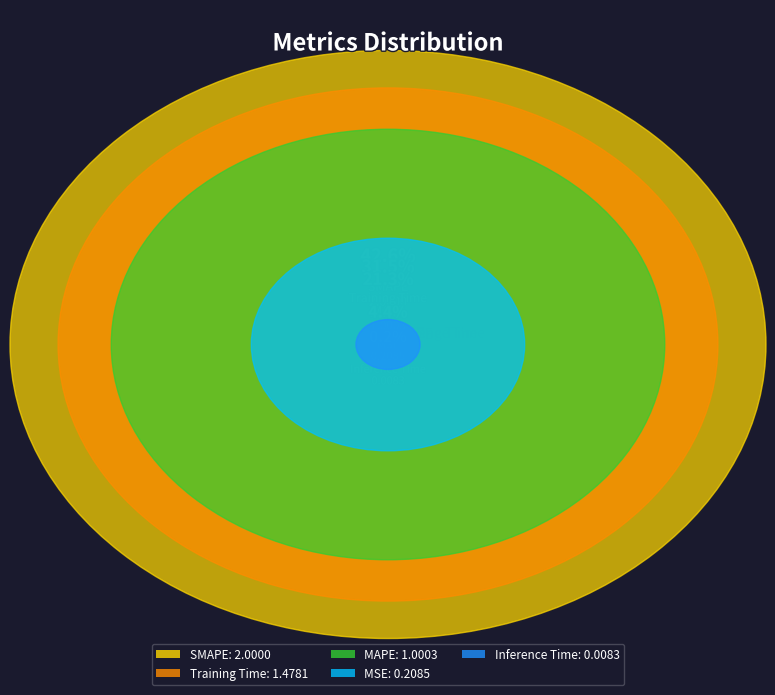

Which category has the biggest portion of the pie?

SMAPE